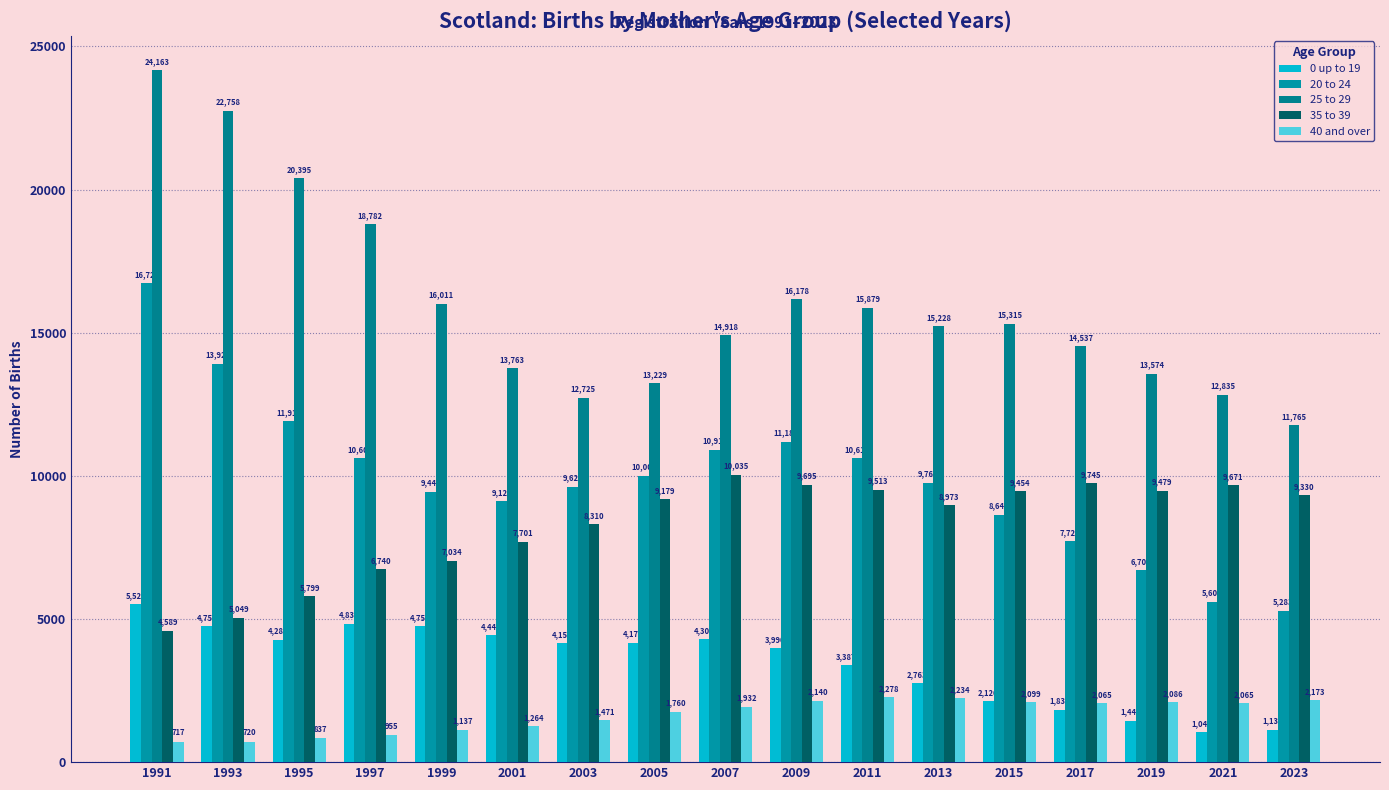

Between 1999 and 2007, which is larger?

1999